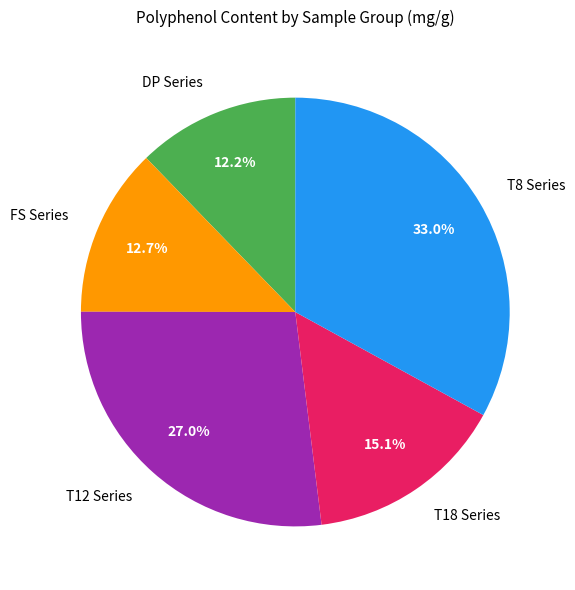

What percentage is NOT represented by T12 Series?

73.0%